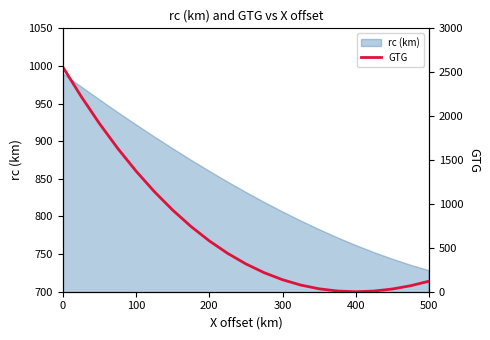

At which label does rc (km) reach its minimum?

500